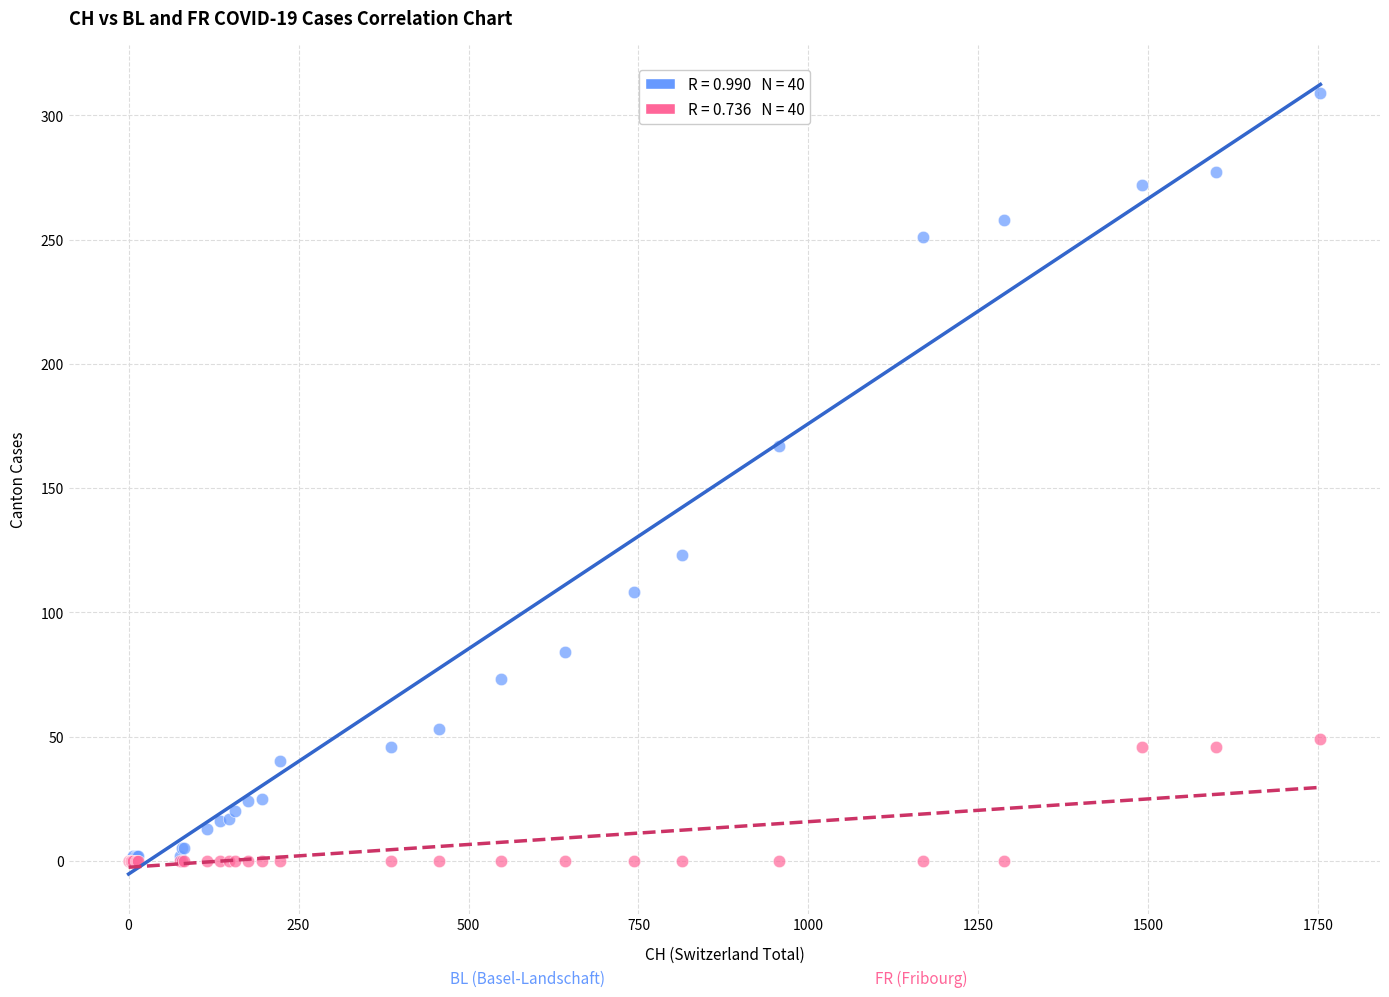

Across all series, what Y value is closest to 154?

167